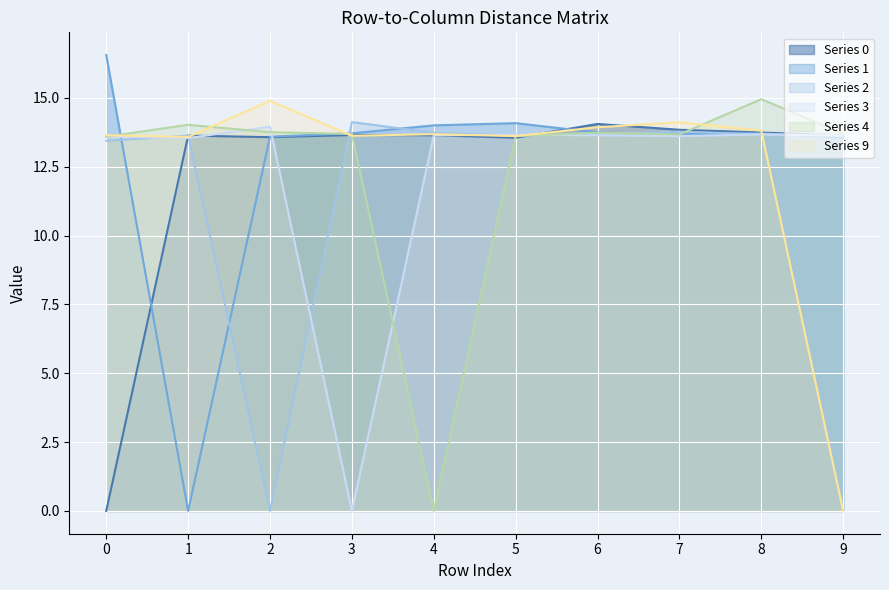

Is it true that 9 equals 13.6 at 5?

True